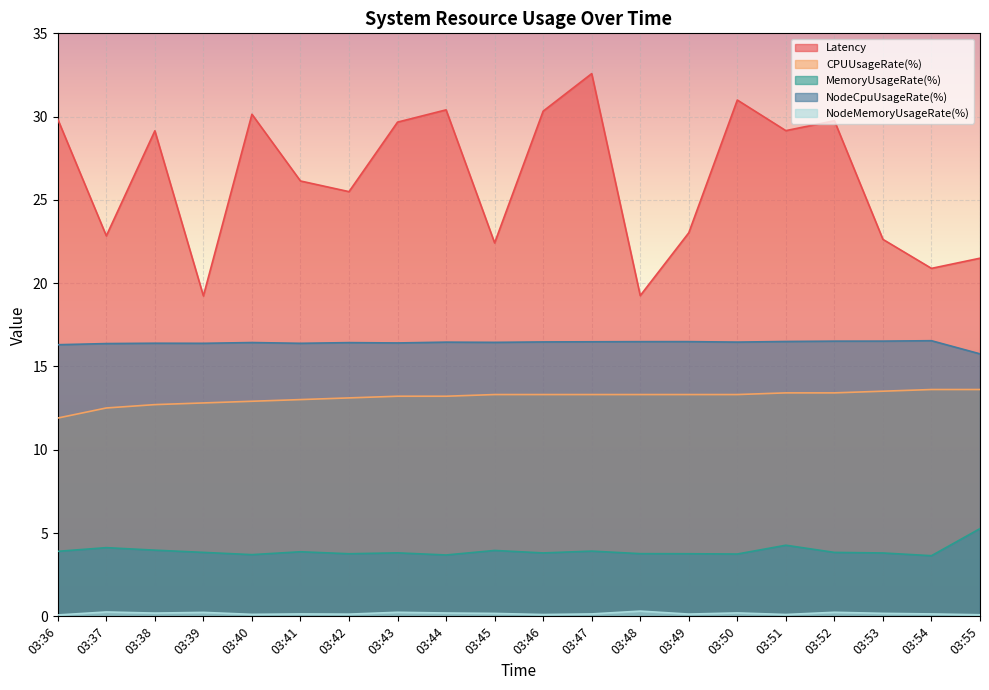

The MemoryUsageRate(%) series shows 2.3 at 03:53. True or false?

False